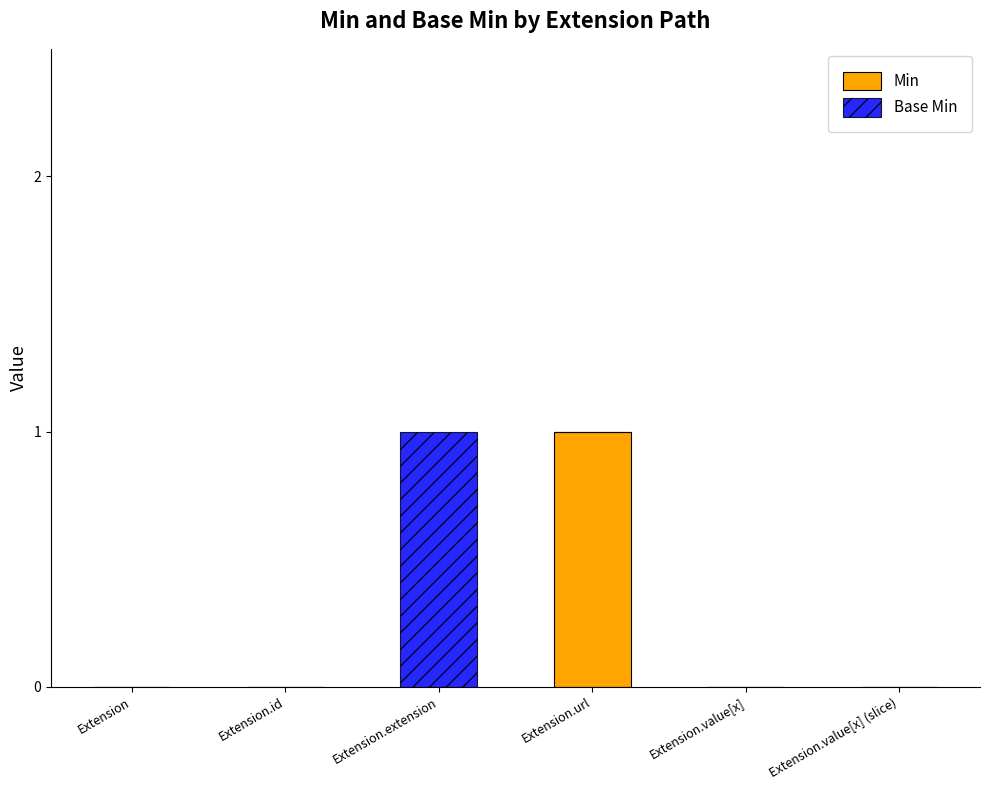

Which category has the highest value in the Min series?

Extension.url